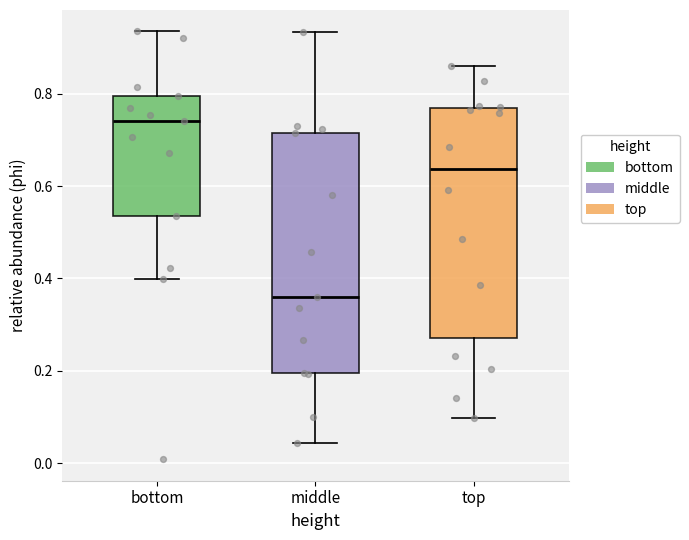

Where does the upper whisker of the box for top end on the y-axis? The values are not printed on the chart, so give them approximately, as read against the axis.

0.86